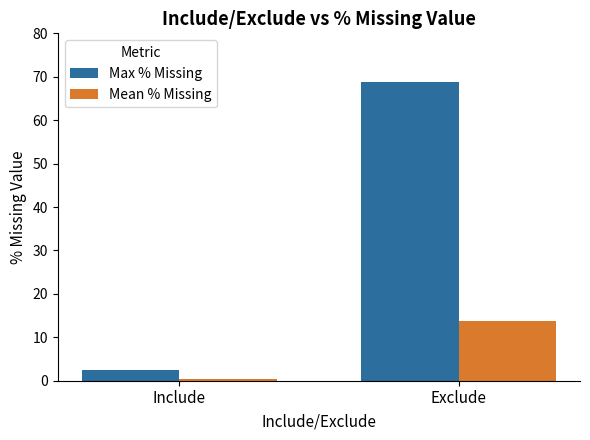

What is the lowest value of the Mean % Missing series?

0.3